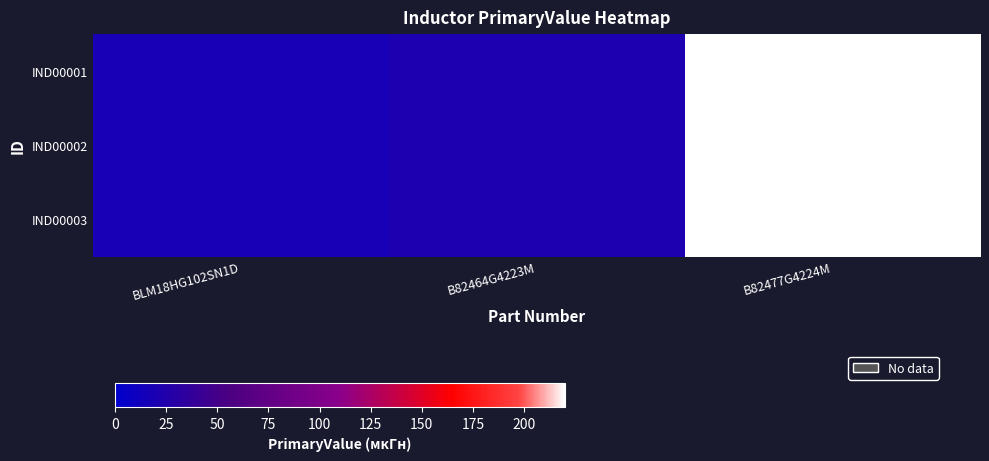

What is the approximate value of IND00002 at B82477G4224M, to the nearest 10?

220